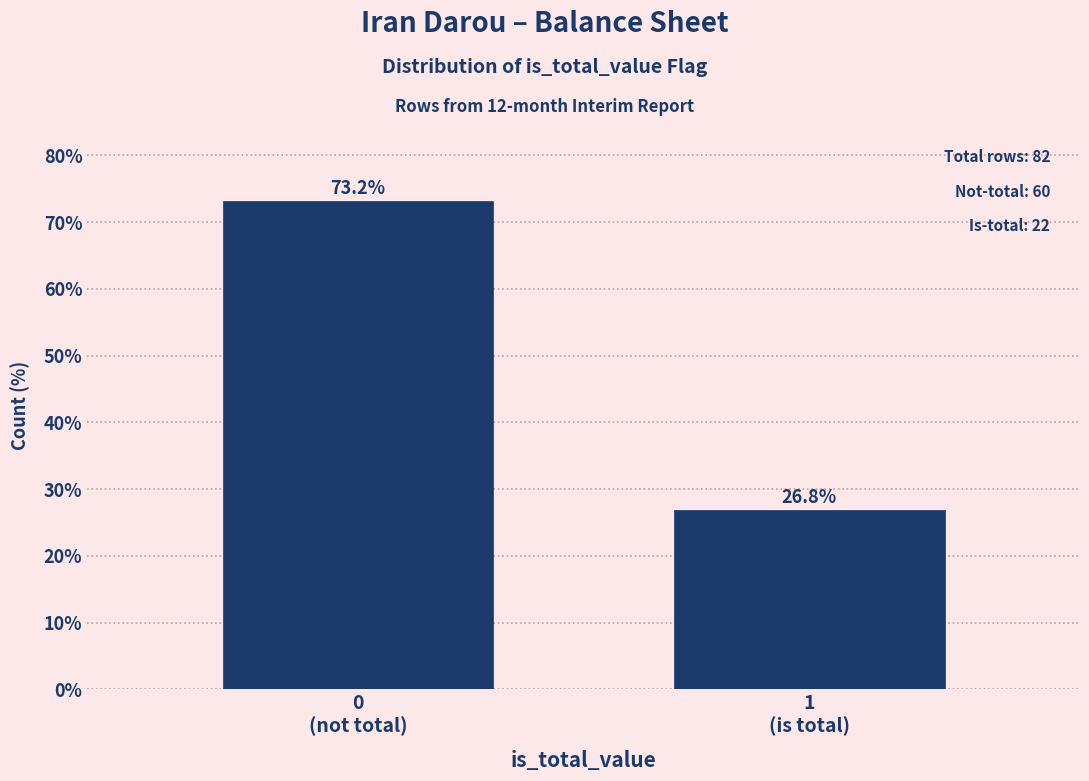

Reading left to right, list all the values displayed in this chart.

73.2	26.8